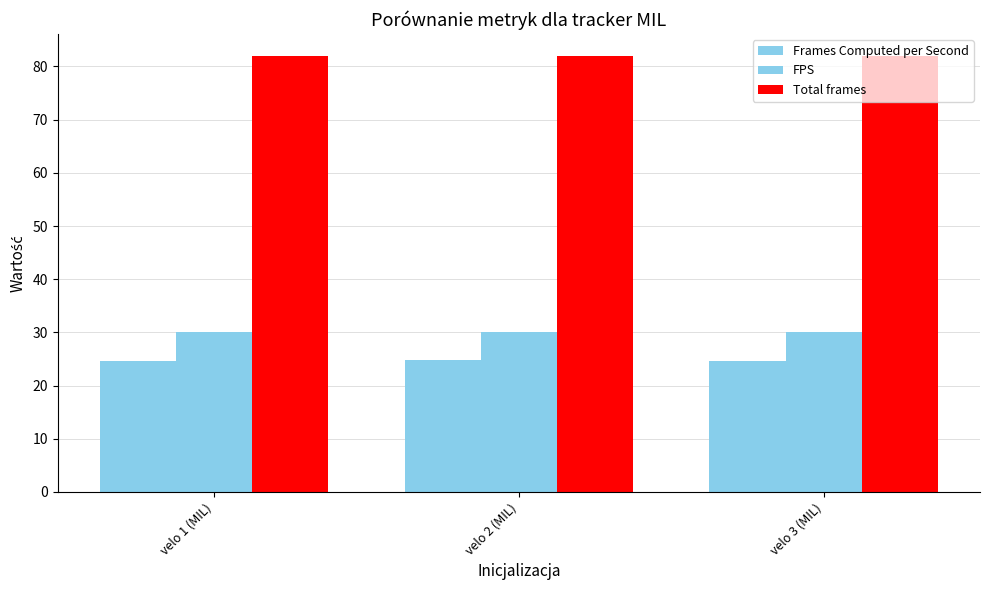

Between velo 2 (MIL) and velo 3 (MIL), which is larger?

velo 2 (MIL)